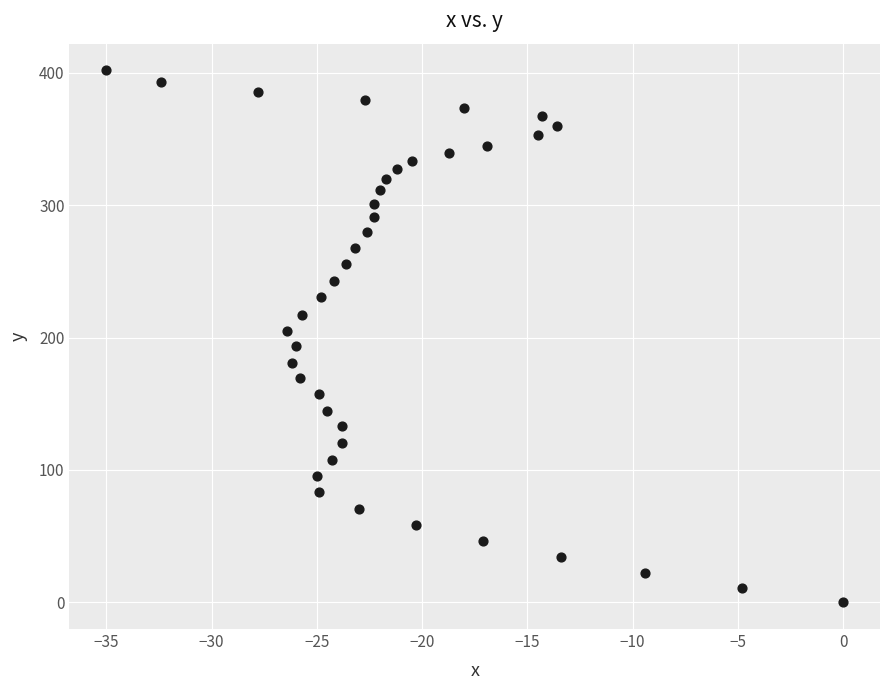

What is the range of X values (max minus min)?

35.0